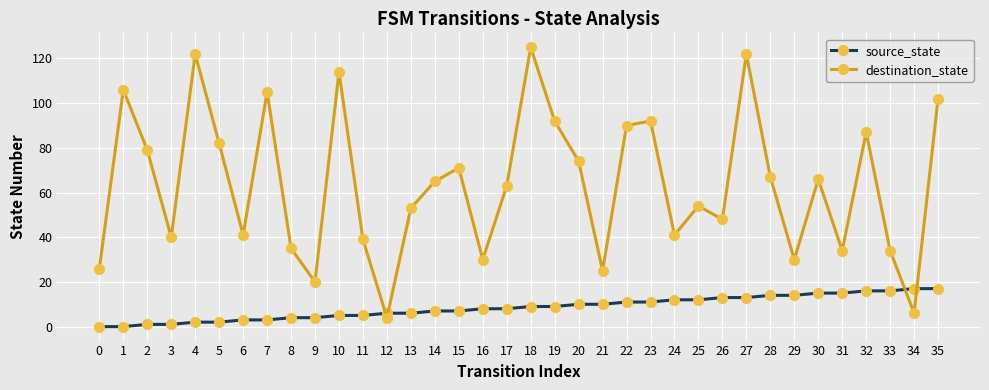

Reading right to left, list all the values displayed in this chart.

source_state: 17	17	16	16	15	15	14	14	13	13	12	12	11	11	10	10	9	9	8	8	7	7	6	6	5	5	4	4	3	3	2	2	1	1	0	0
destination_state: 102	6	34	87	34	66	30	67	122	48	54	41	92	90	25	74	92	125	63	30	71	65	53	4	39	114	20	35	105	41	82	122	40	79	106	26